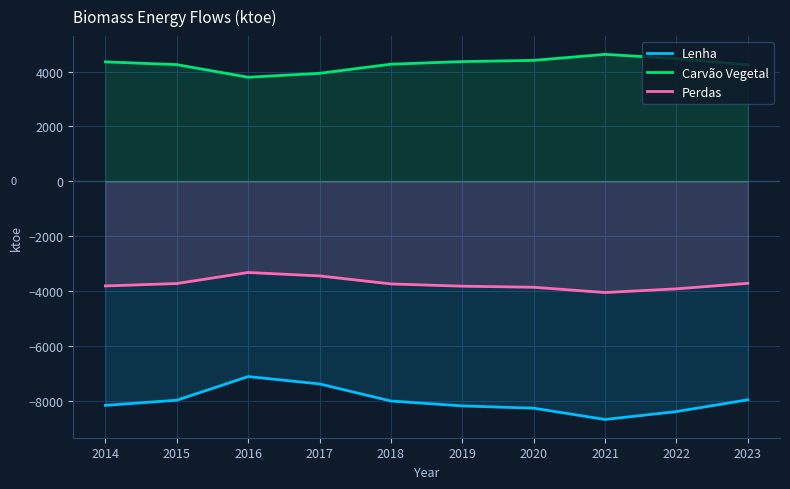

What is the average value of the Perdas series?

-3747.6